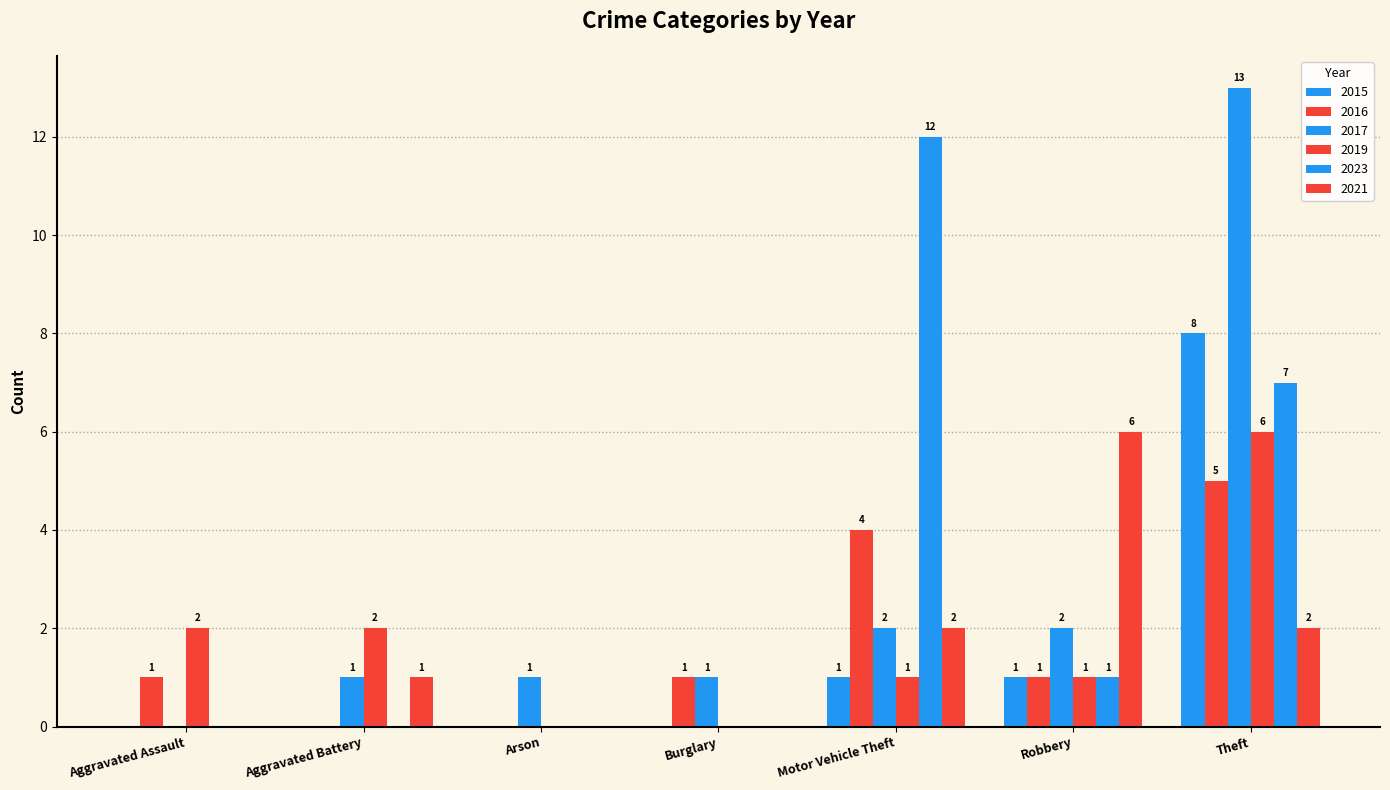

How many categories are shown in the chart?

7